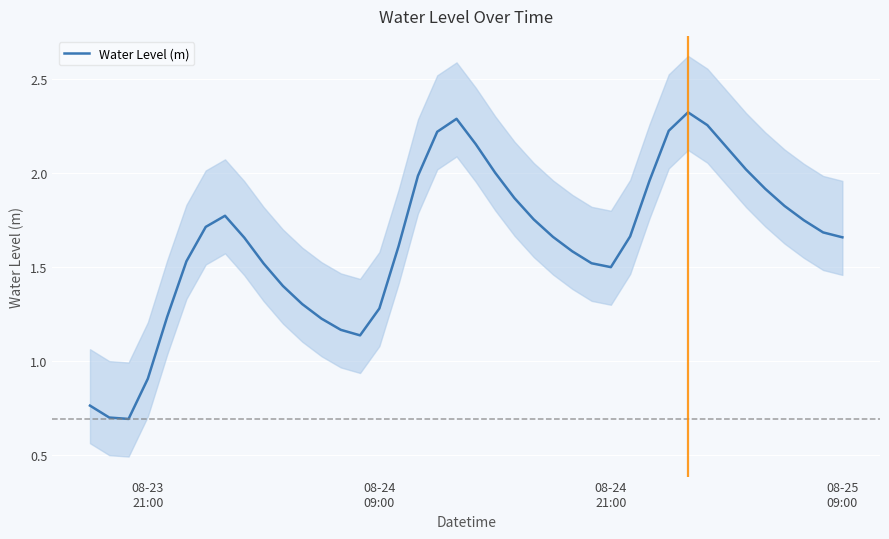

How many points are higher than both their immediate neighbors (excluding endpoints)?

3